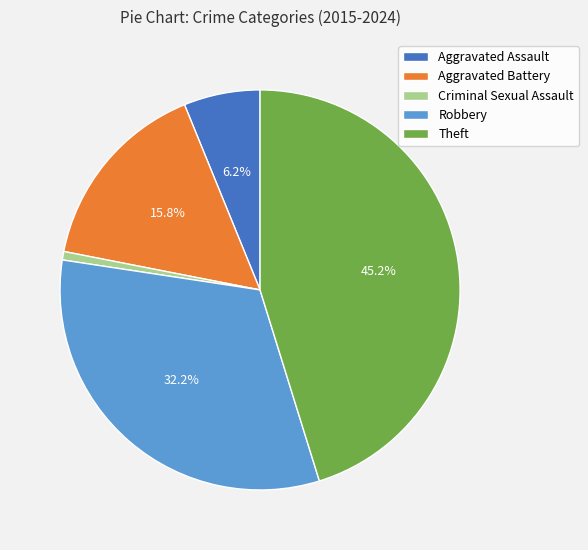

Which slice is the smallest?

Criminal Sexual Assault